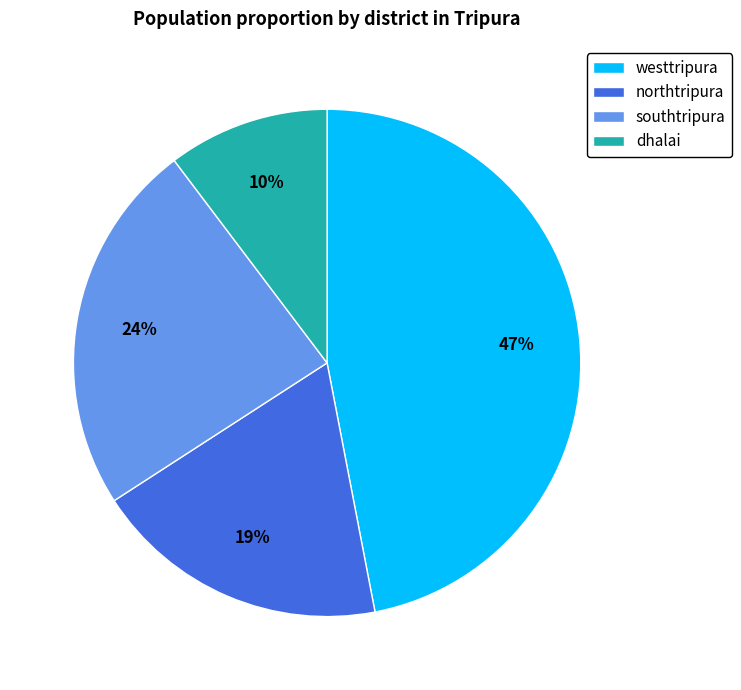

Between southtripura and northtripura, which is larger?

southtripura